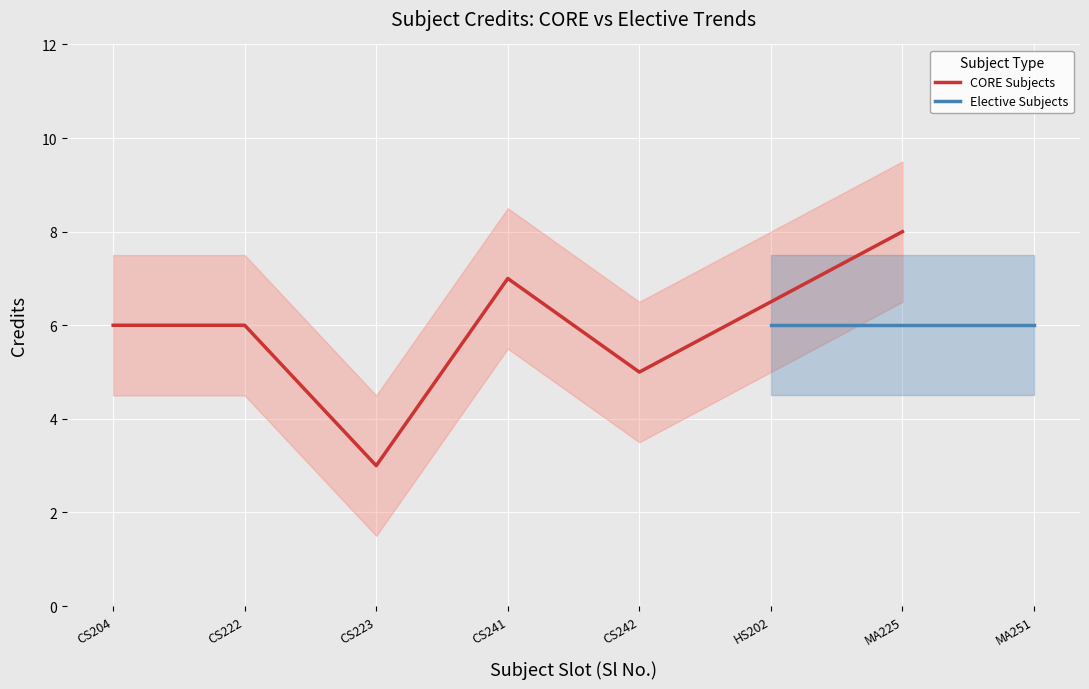

The chart shows a value of 11 at CS241. True or false?

False